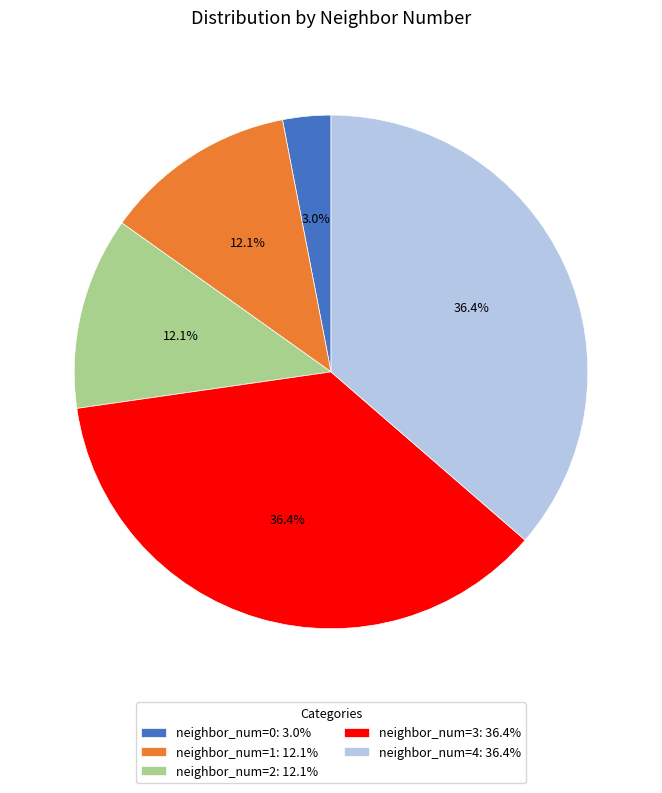

To the nearest percent, what is the average slice percentage?

20%